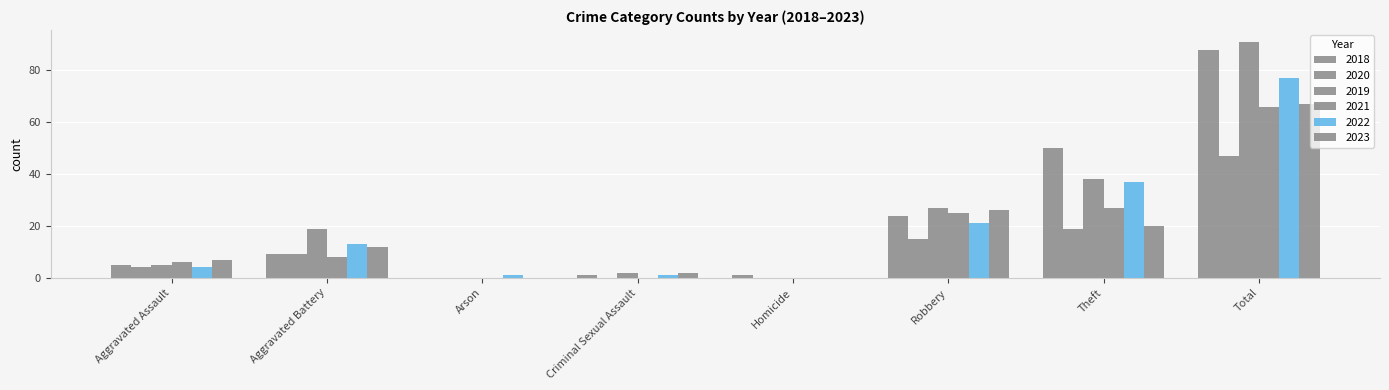

Count the number of data series in this chart.

6